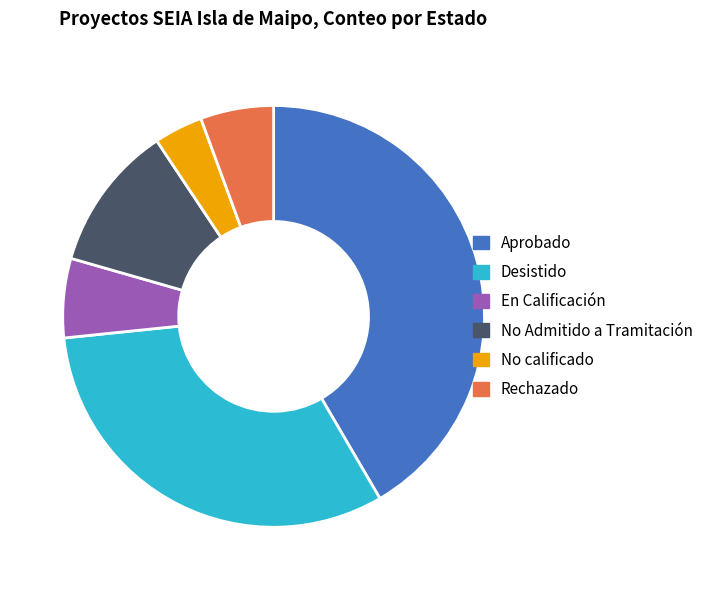

What is the smallest slice in the pie chart?

No calificado